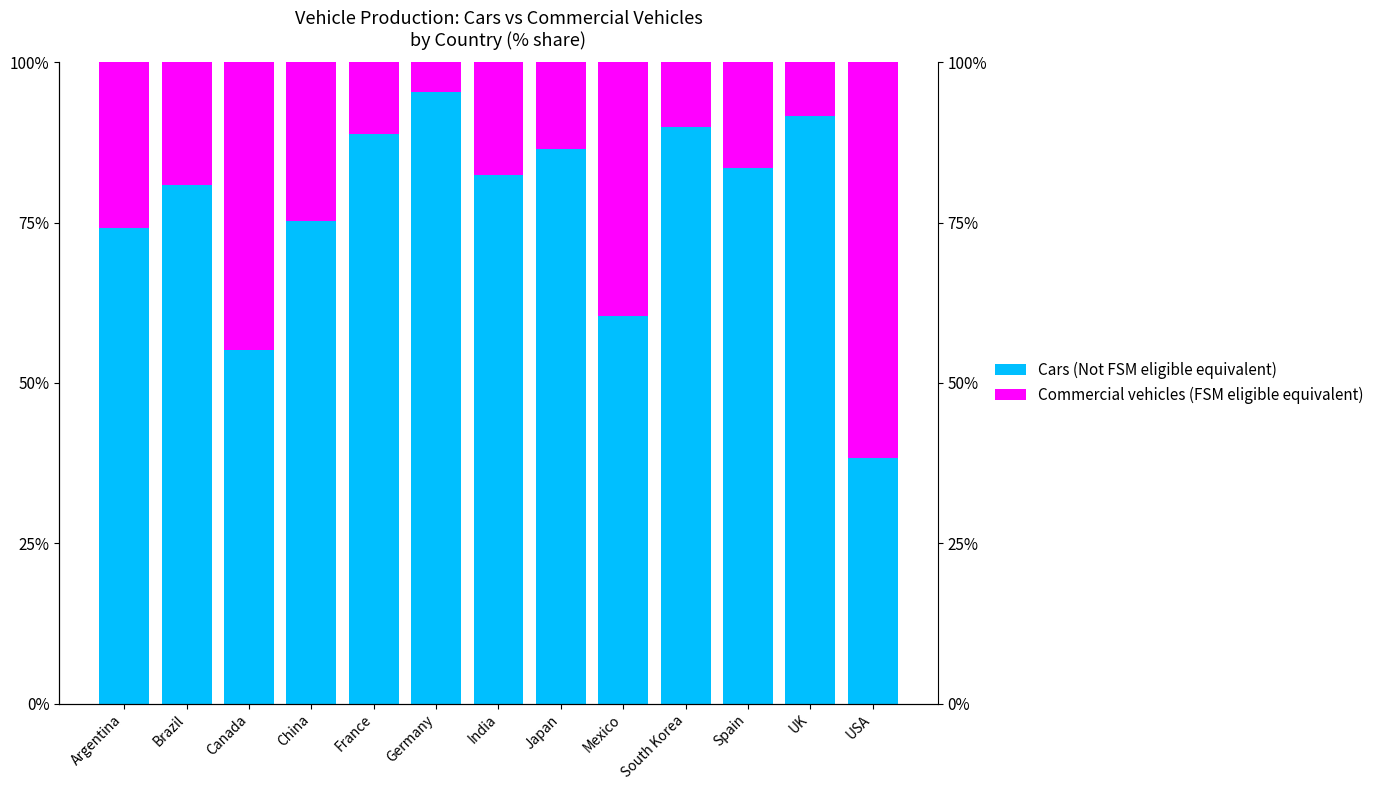

List the series in order of their peak value, highest first.

Cars (Not FSM eligible equivalent), Commercial vehicles (FSM eligible equivalent)